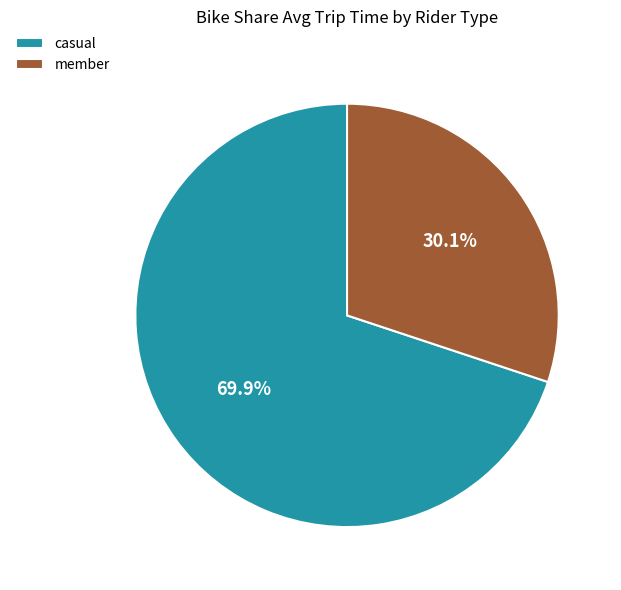

What is the largest slice in the pie chart?

casual